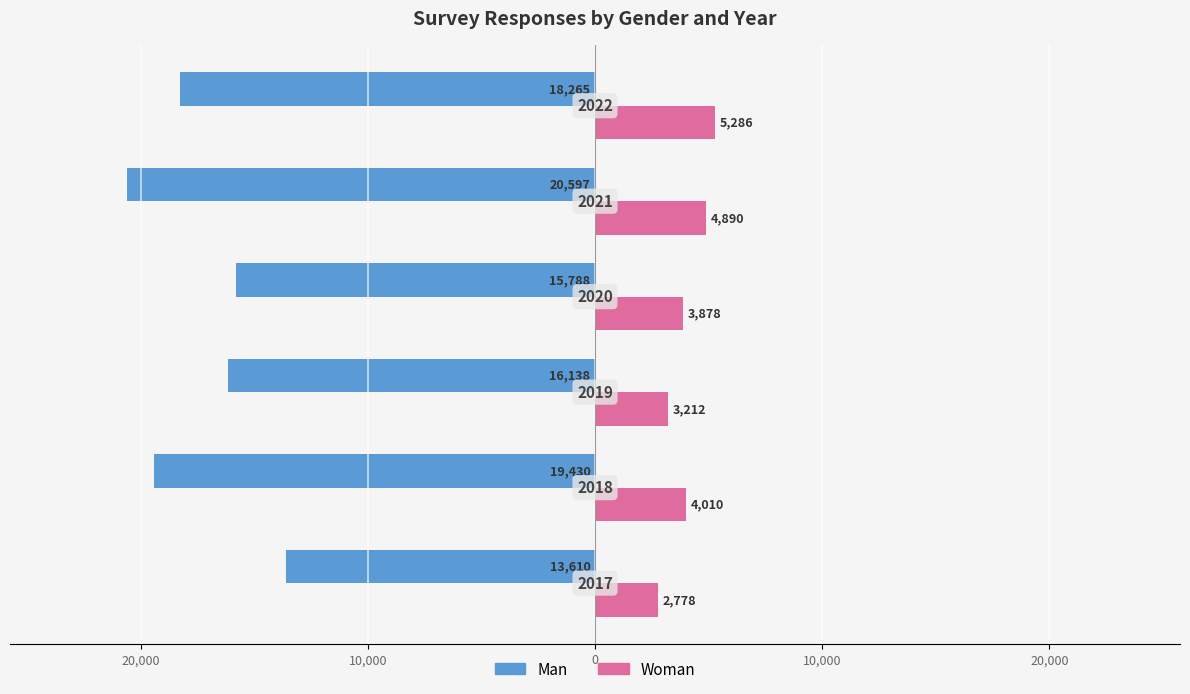

What are all the series names shown in the legend?

Man, Woman